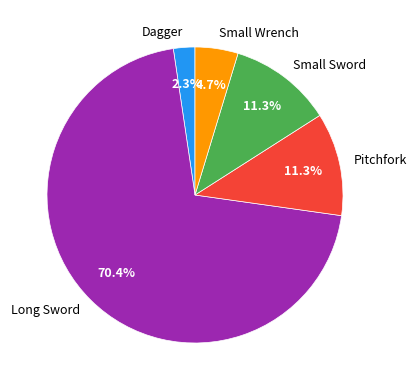

Does Small Wrench account for over 50% of the chart?

No